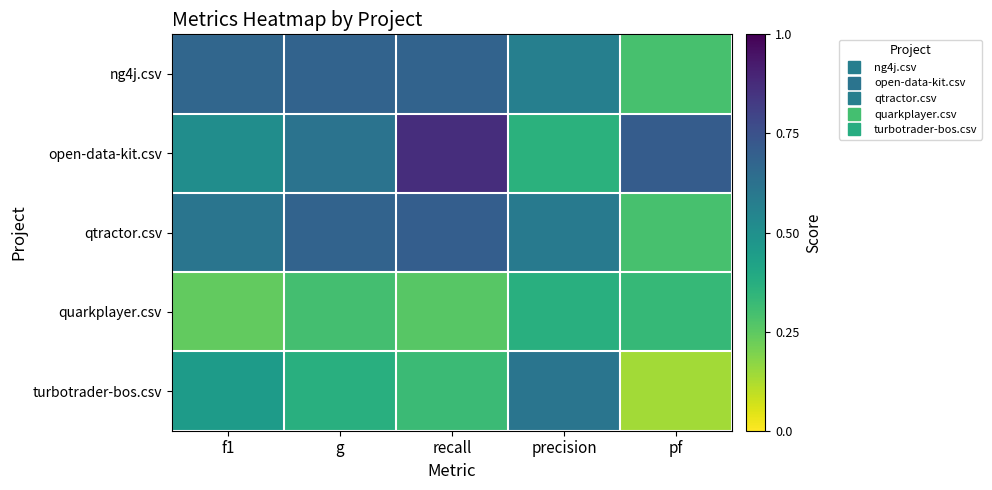

How many series are shown in this chart?

5